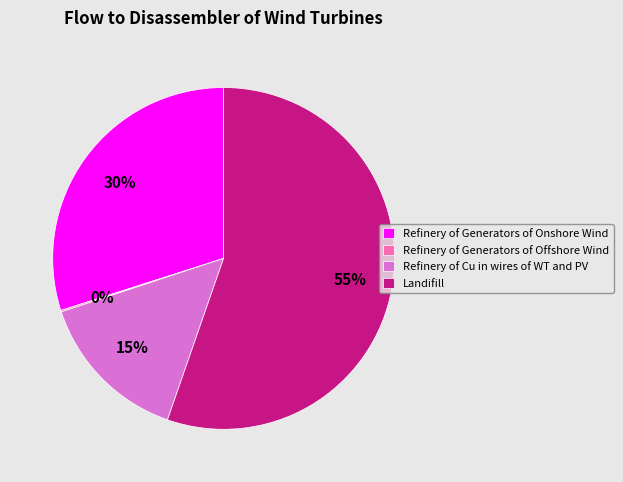

What is the majority slice?

Landifill